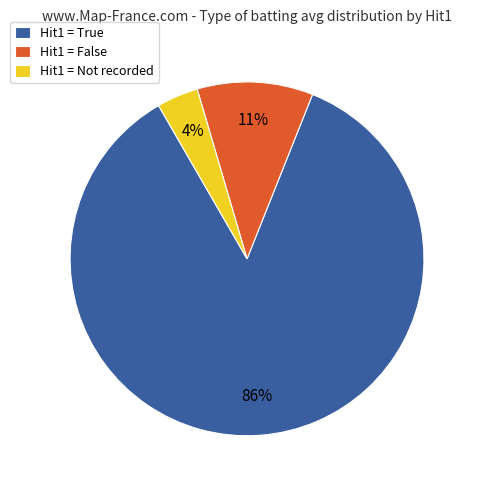

Is there a majority slice in this chart?

Yes